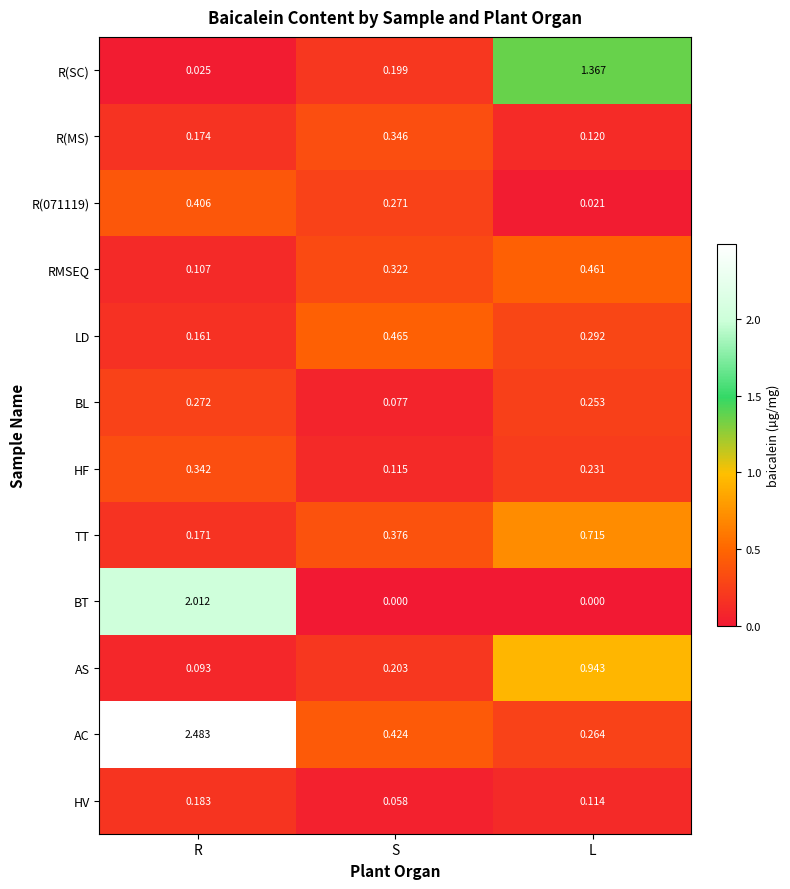

Rank the series at R from highest to lowest value.

AC, BT, R(071119), HF, BL, HV, R(MS), TT, LD, RMSEQ, AS, R(SC)